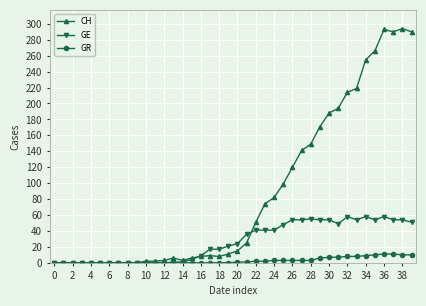

List the series in order of their peak value, lowest first.

GR, GE, CH